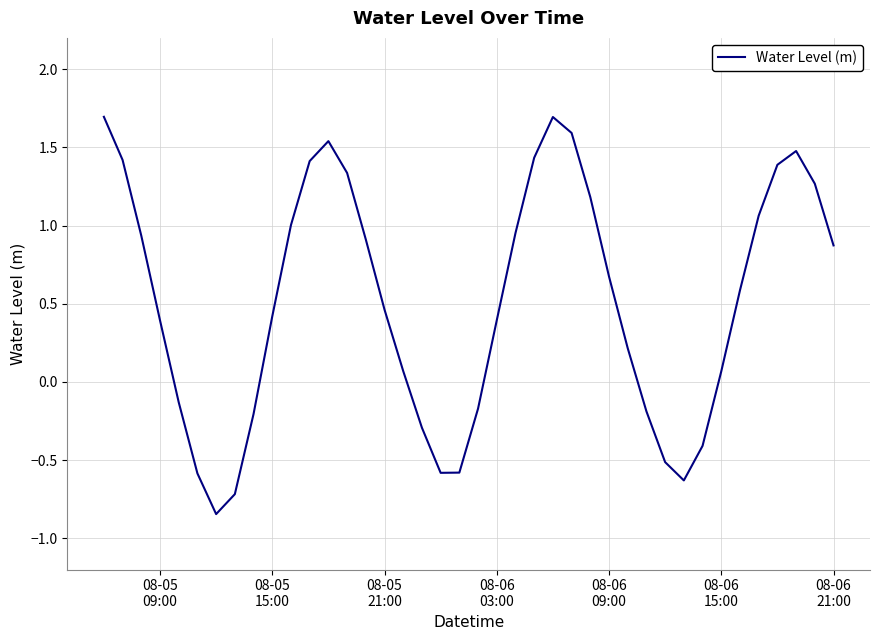

What is the difference between the maximum and minimum values?

2.5